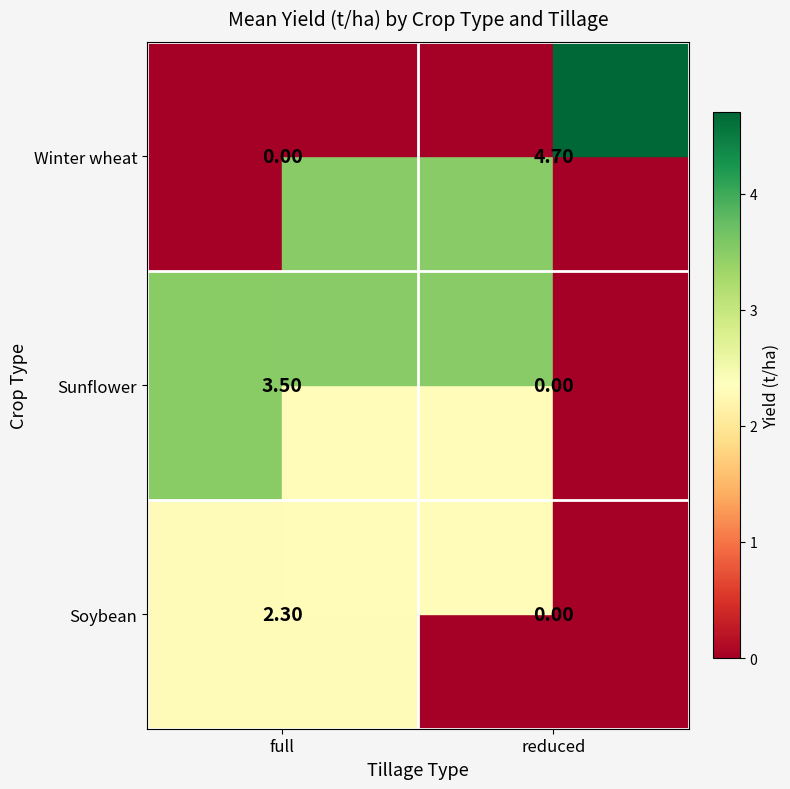

Where is Sunflower nearest to the value 1?

reduced